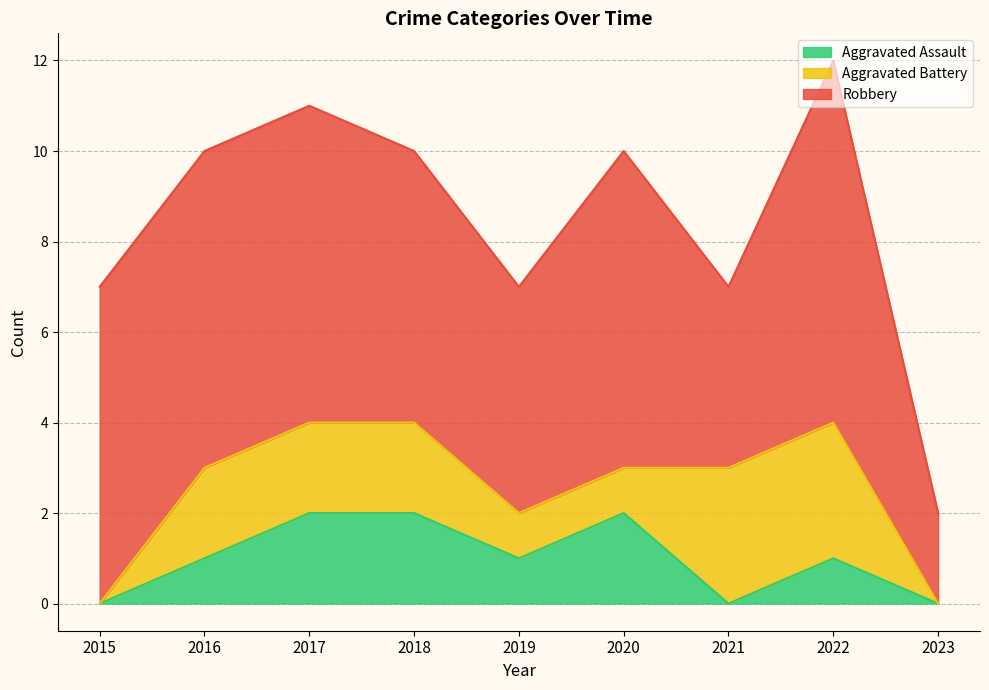

The value of Aggravated Assault at 2017 is 2. True or false?

True